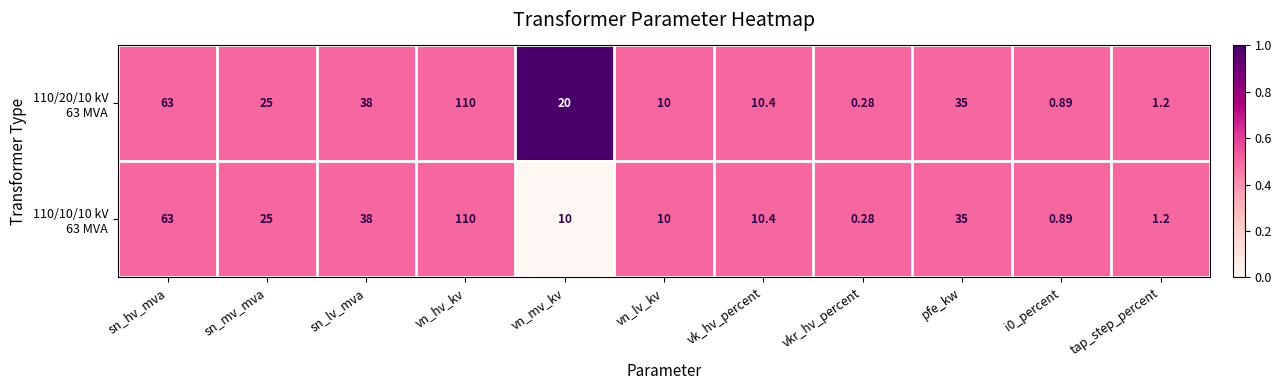

At which category does the chart reach its minimum across all series?

vkr_hv_percent